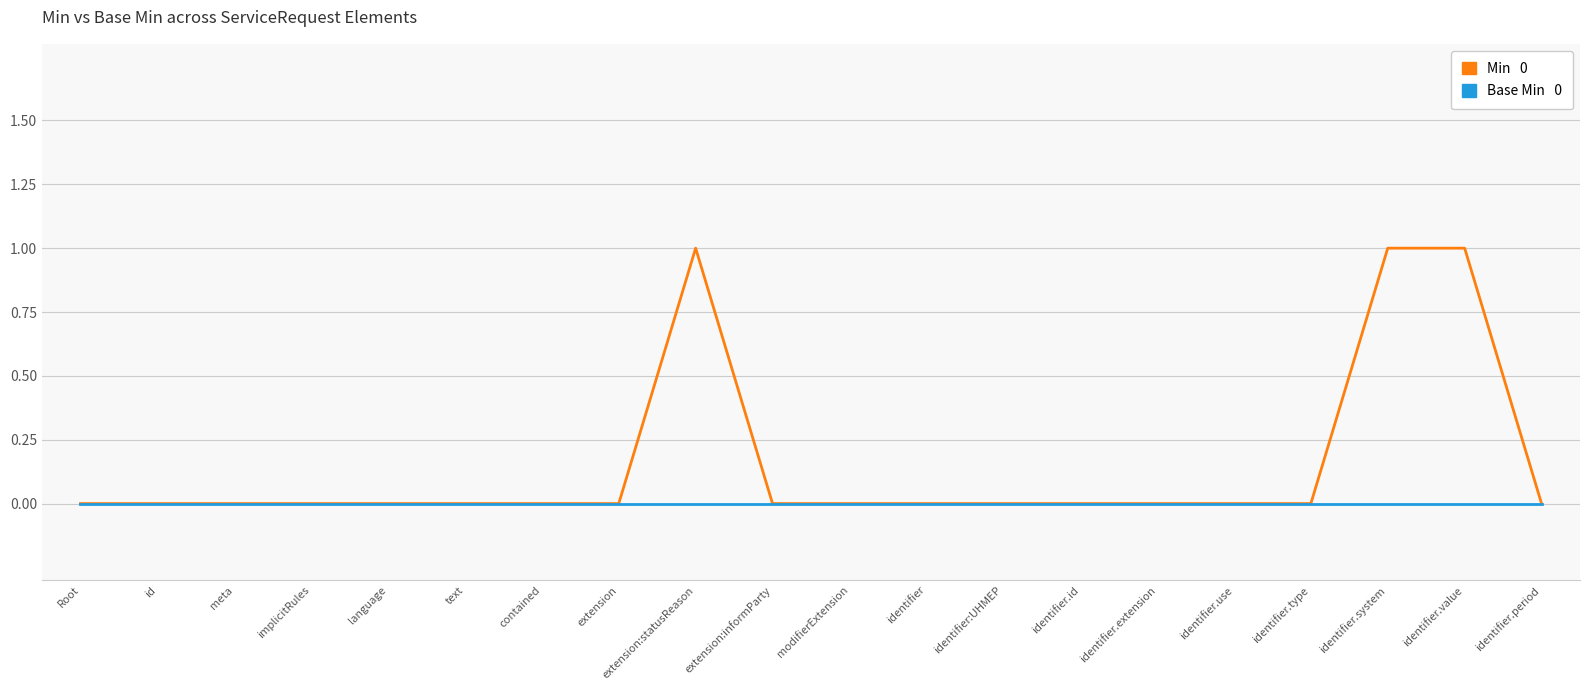

What position from the right is modifierExtension?

10